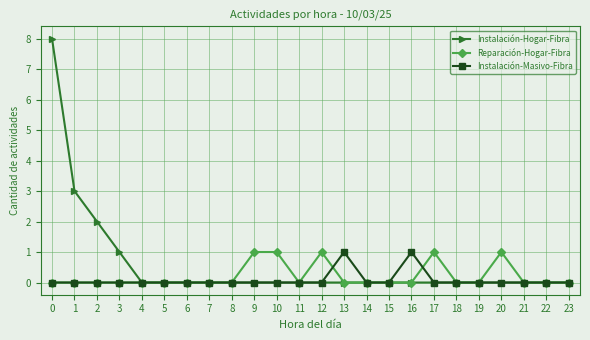

Count the number of data series in this chart.

3